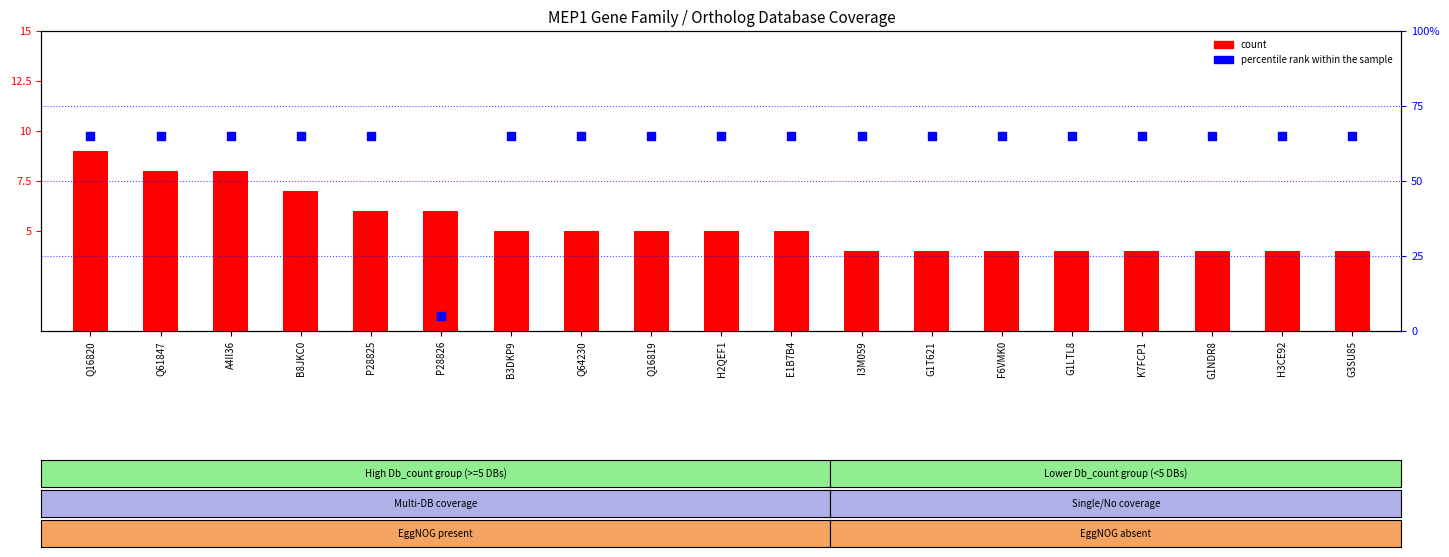

Which series has the widest spread of Y values?

percentile rank within the sample